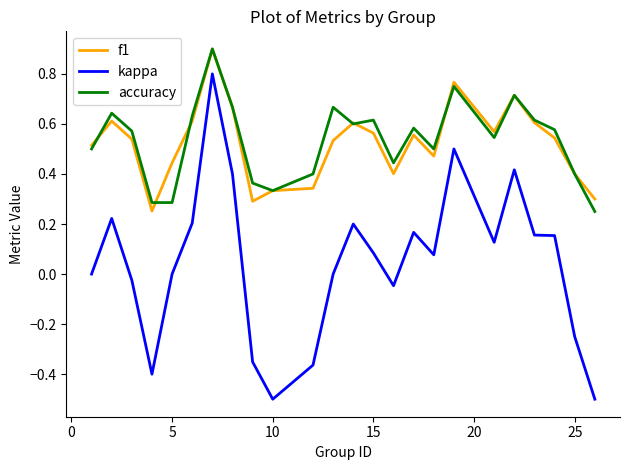

What is the maximum value shown in the chart?

0.9